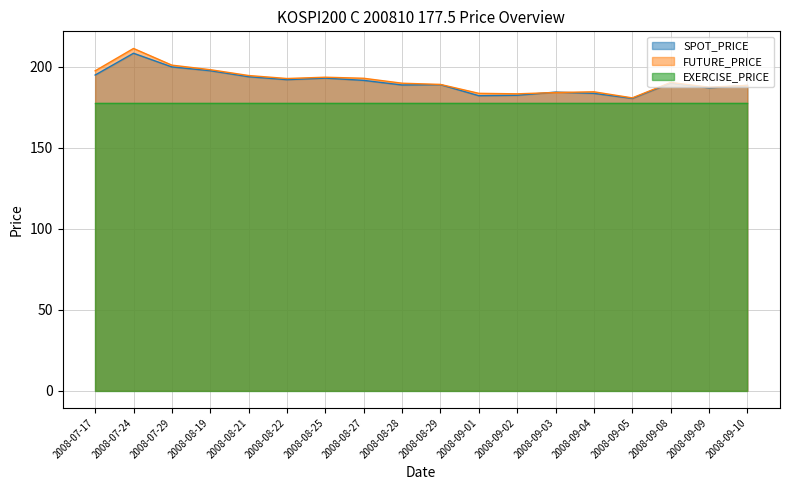

How many interior local peaks does the SPOT_PRICE series have?

5